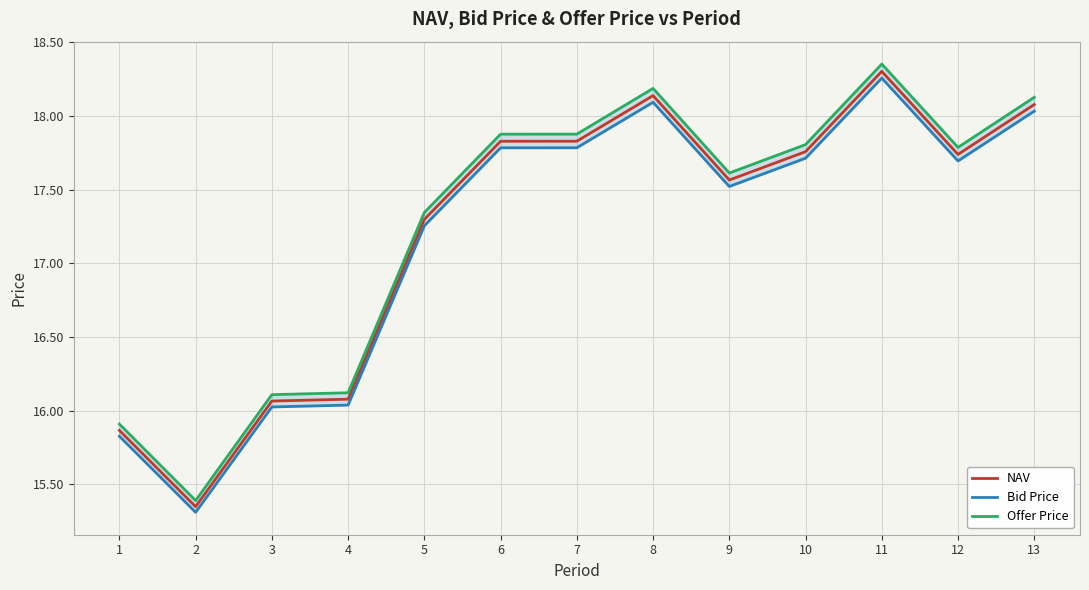

True or false: Bid Price and NAV intersect in this chart.

False